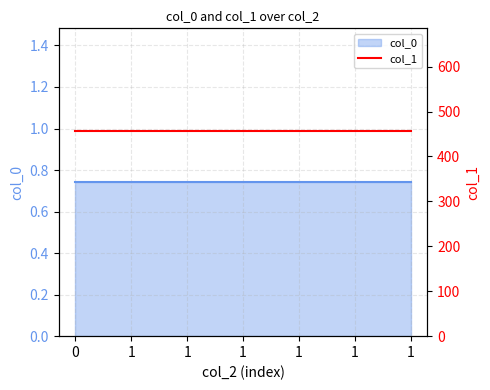

What is the approximate value of col_1 at 1?

456.9